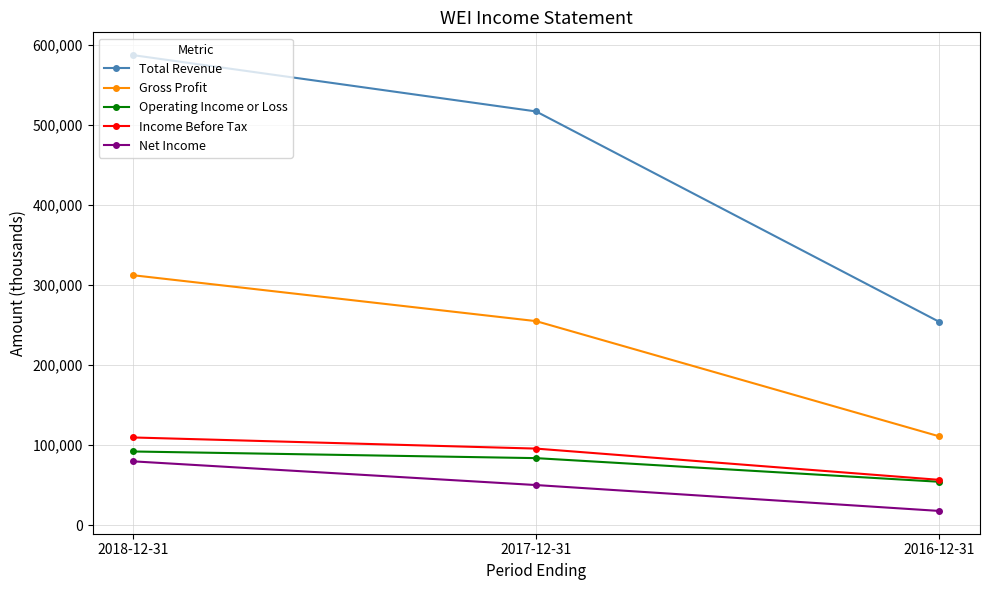

Reading left to right, extract all data points from this chart.

Total Revenue: 586900	516600	254000
Gross Profit: 312200	254900	111100
Operating Income or Loss: 92200	83900	54400
Income Before Tax: 109700	95800	56800
Net Income: 79900	50300	18000